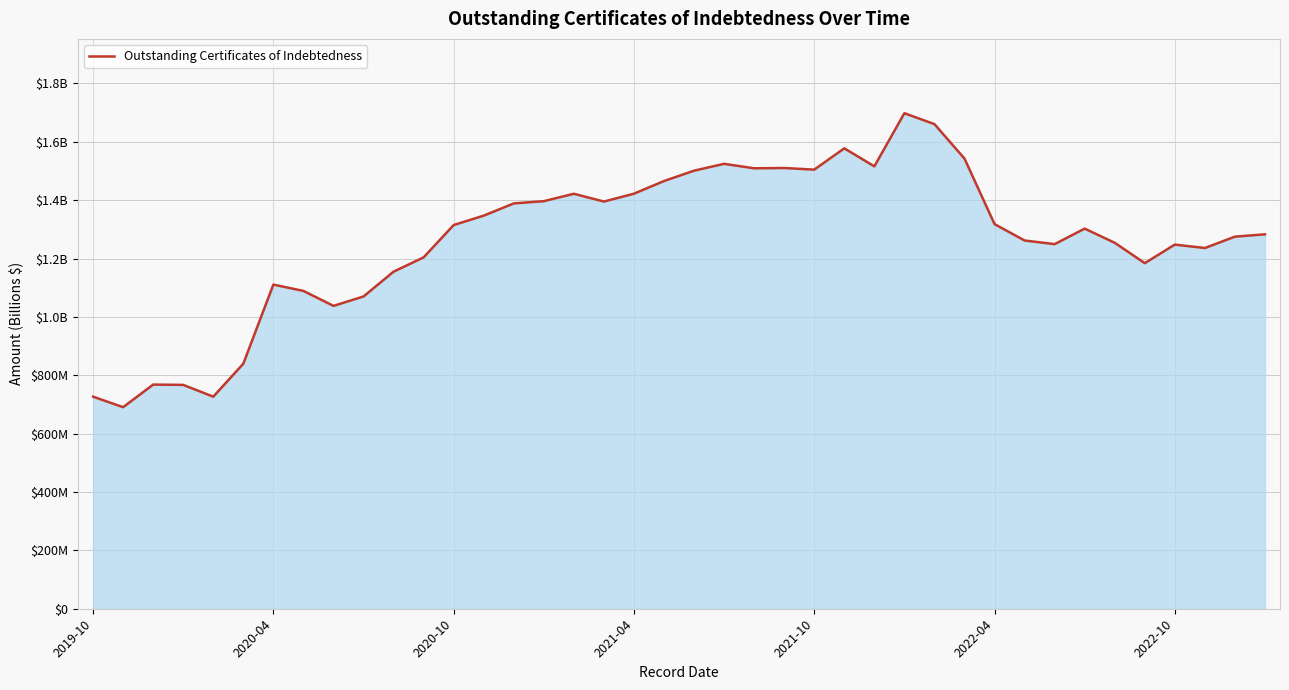

Where is the data nearest to the value 1194370865?

11